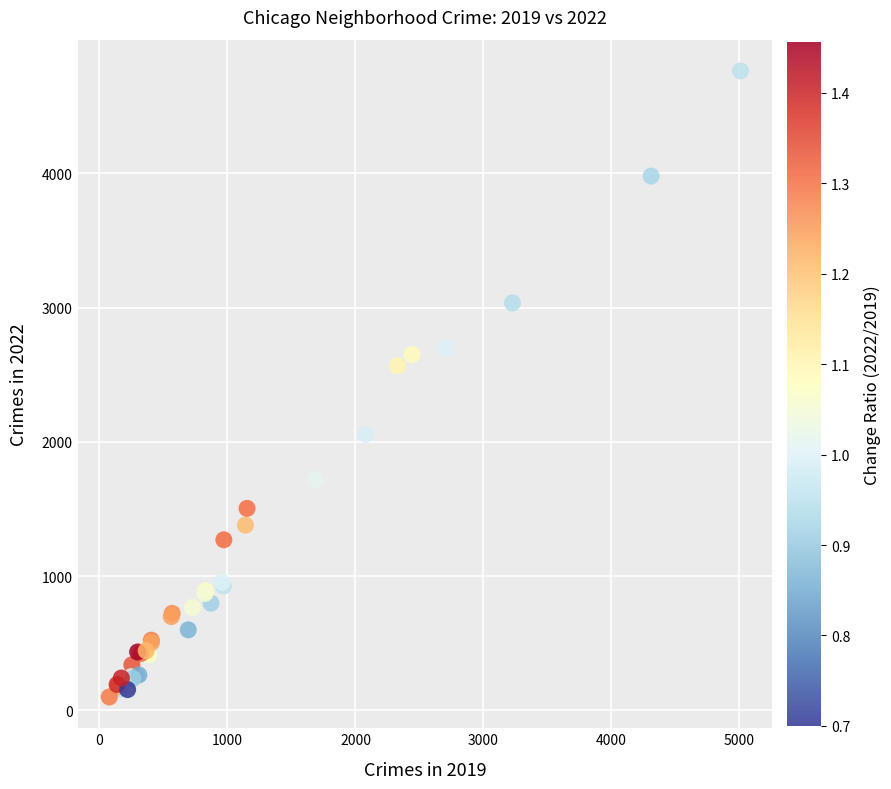

What Y value in the scatter plot is closest to 2431?

2566